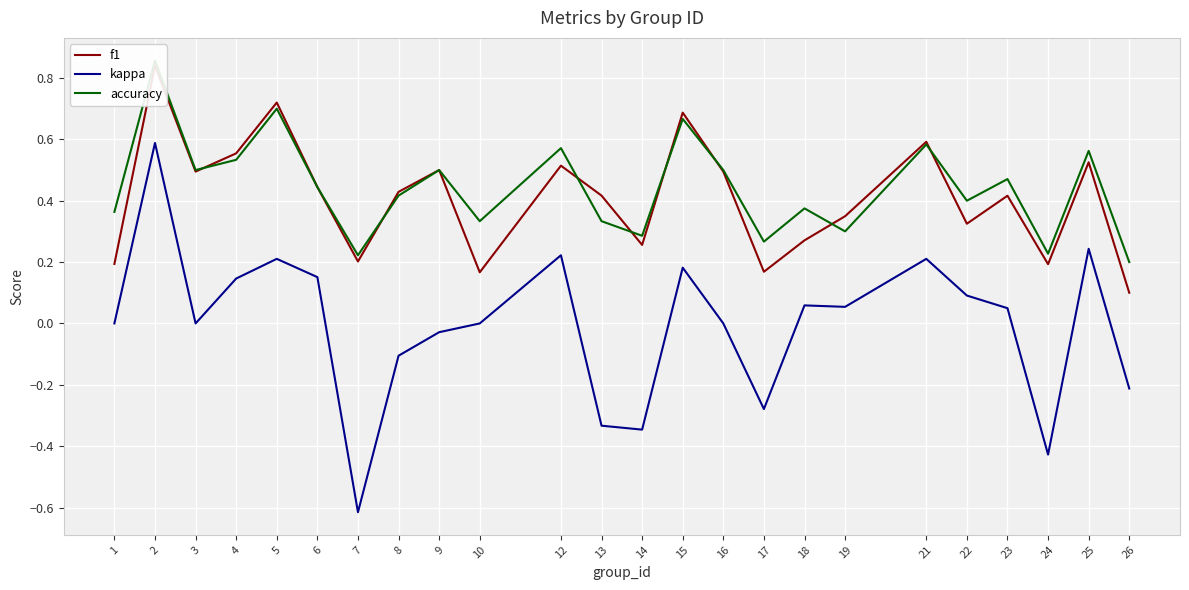

At which category does accuracy reach its first local peak?

2